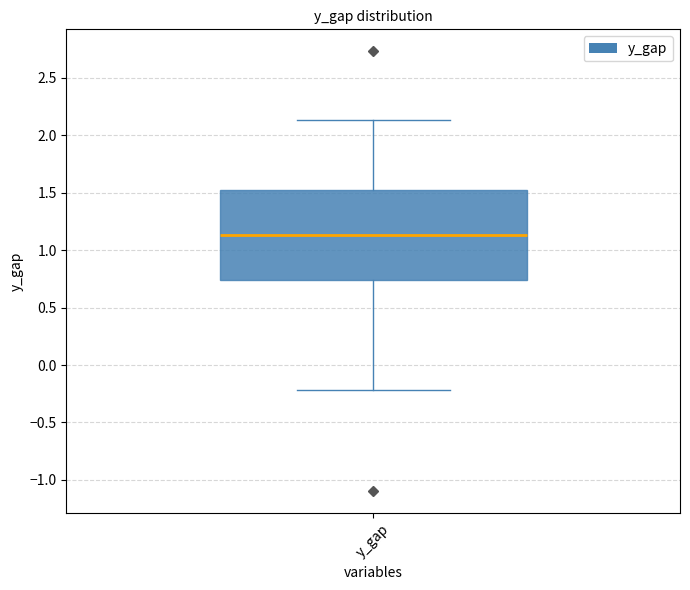

Transcribe this box plot: give where the median line is, the range the box spans, and where the two whiskers end, as read against the y-axis. The values are not printed on the chart, so give them approximately, as read against the axis.

median 1.15, box 0.75 to 1.55, whiskers -0.20 to 2.15